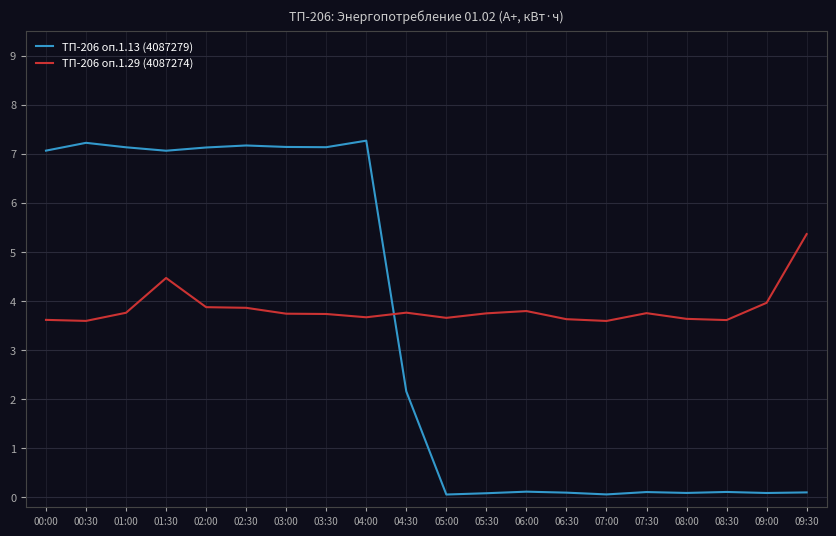

True or false: ТП-206 оп.1.13 (4087279) has a value of 7.1 at 01:00.

True